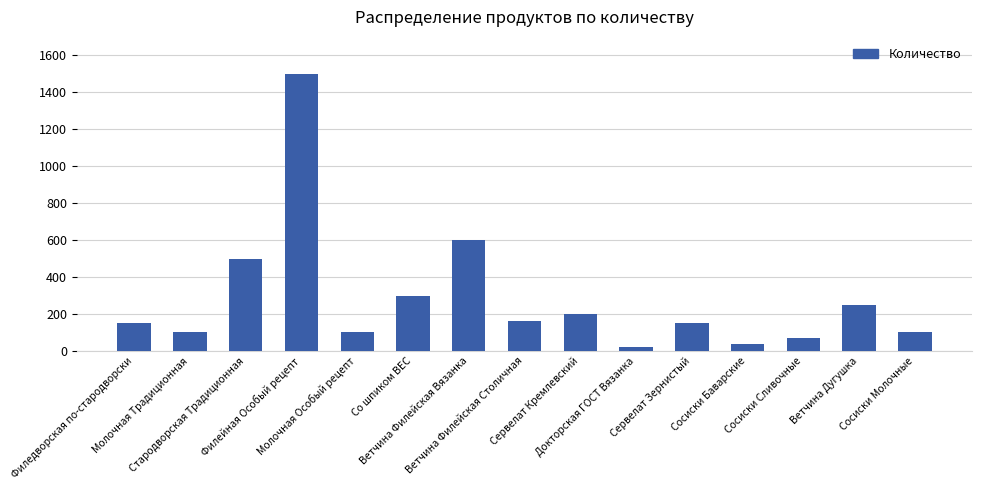

Does the chart contain any negative values?

No